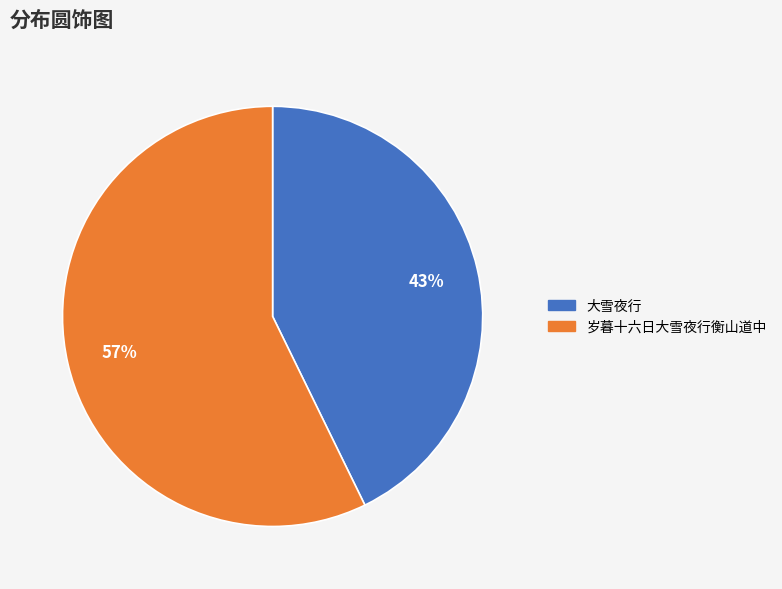

The 岁暮十六日大雪夜行衡山道中 slice represents 64% of the pie. True or false?

False